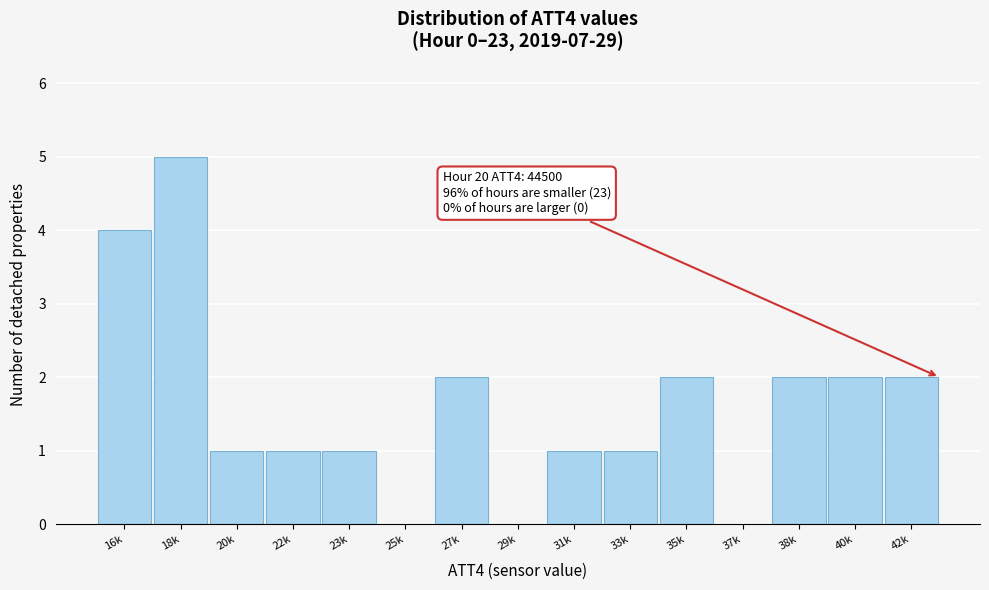

Reading left to right, list all the values displayed in this chart.

16k=4	18k=5	20k=1	22k=1	23k=1	25k=0	27k=2	29k=0	31k=1	33k=1	35k=2	37k=0	38k=2	40k=2	42k=2